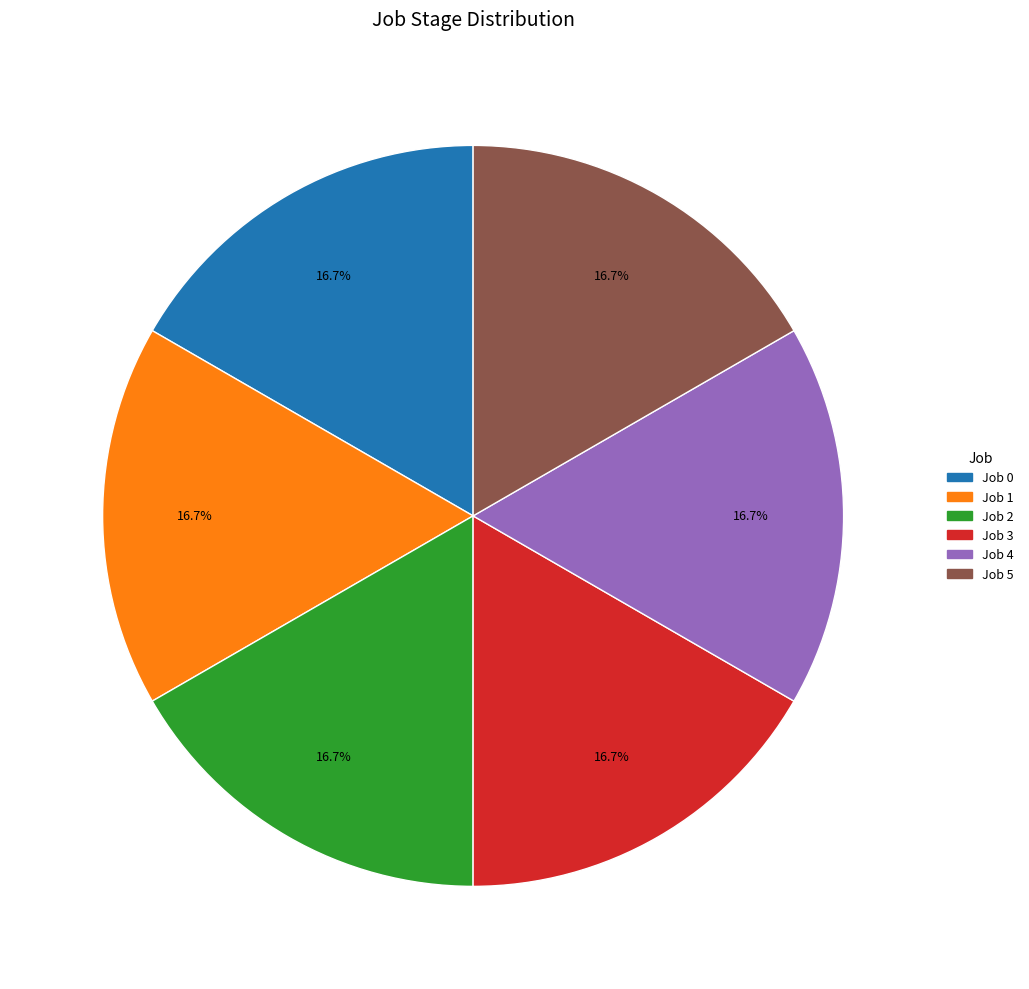

Combined, do Job 0 and Job 5 account for over 50%?

No